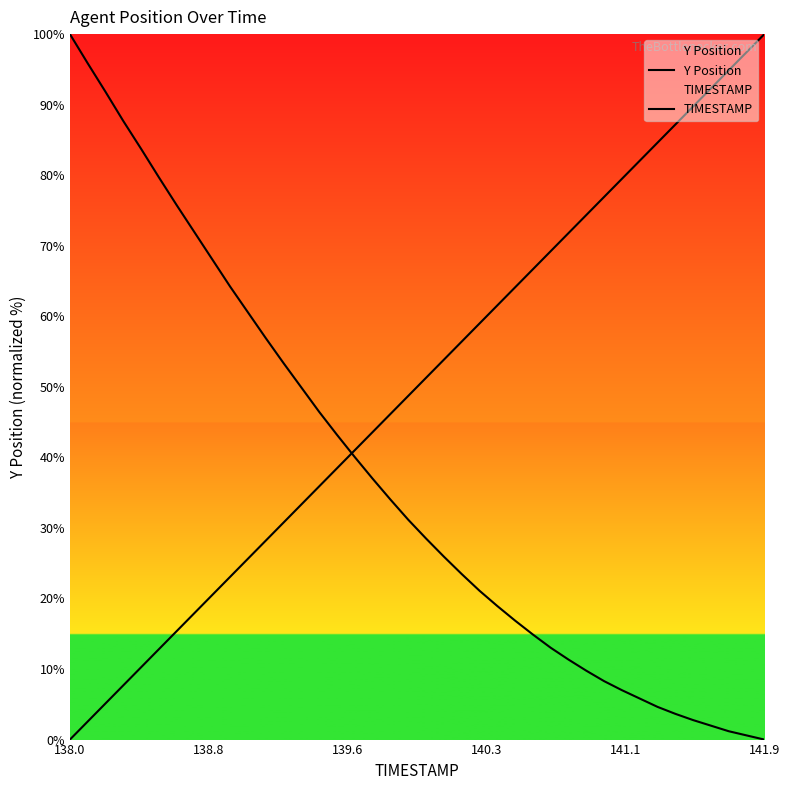

At which label does TIMESTAMP reach its minimum?

138.0